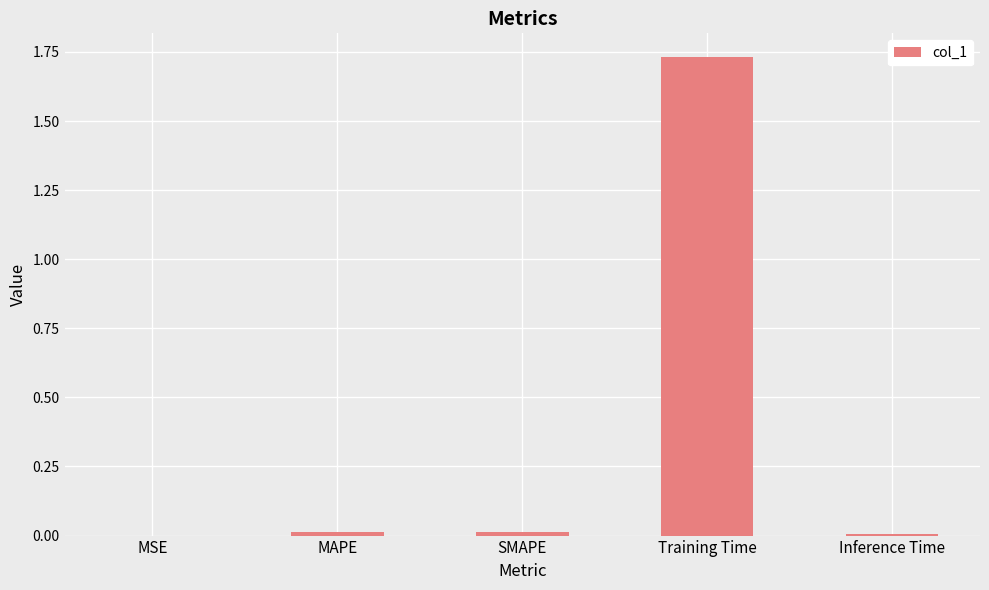

What is the sum of all values?

1.8